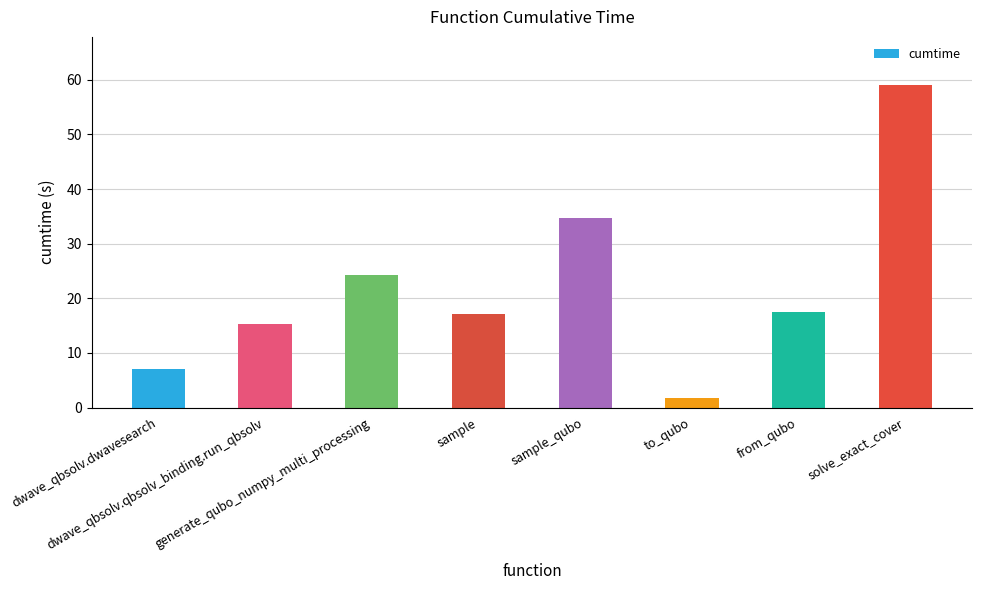

What is the sum of the values at solve_exact_cover and sample?

76.2